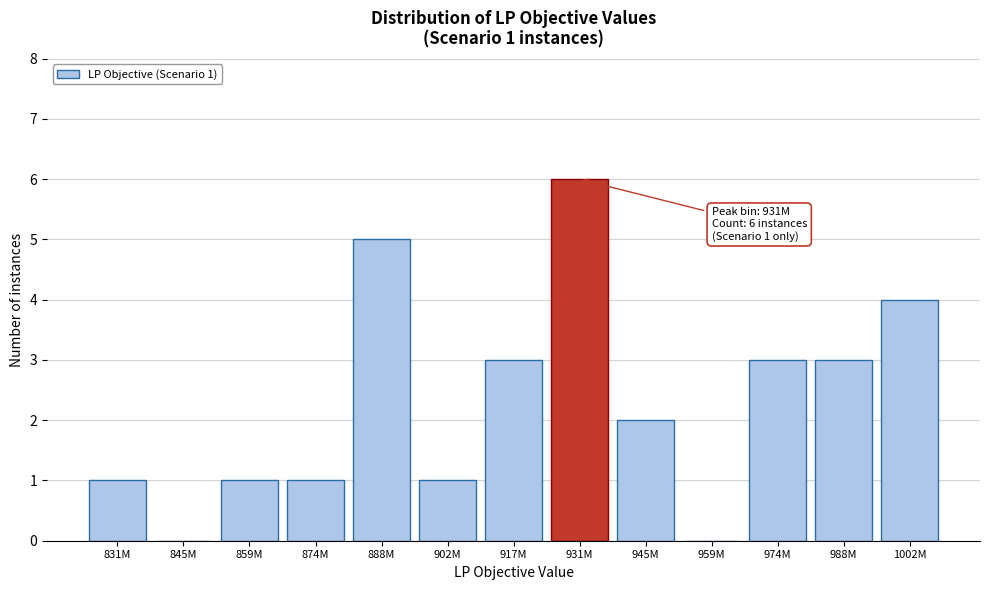

Reading left to right, list all the values displayed in this chart.

831M=1	845M=0	859M=1	874M=1	888M=5	902M=1	917M=3	931M=6	945M=2	959M=0	974M=3	988M=3	1002M=4